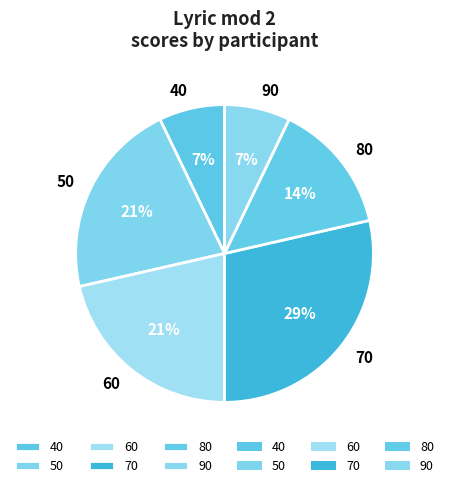

Is the sum of 40 and 60 greater than half?

No